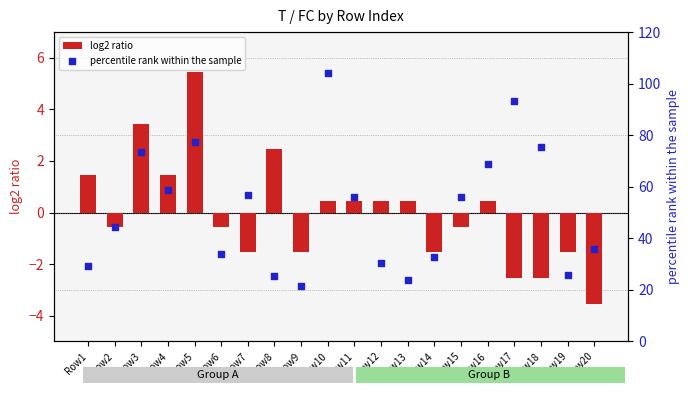

At how many categories does at least one series exceed 41?

11